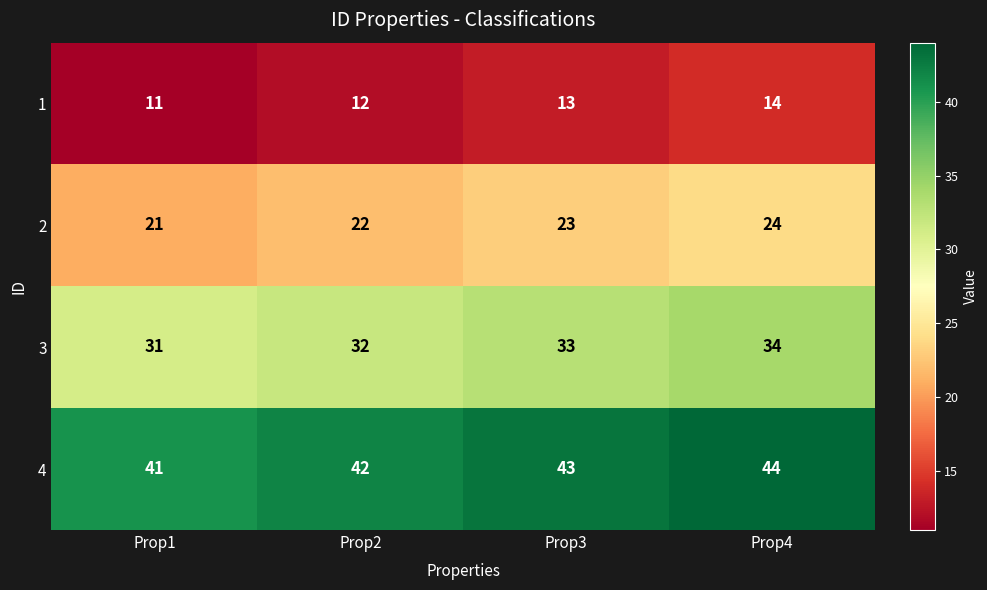

What is the sum of the 3 values at Prop4 and Prop1?

65